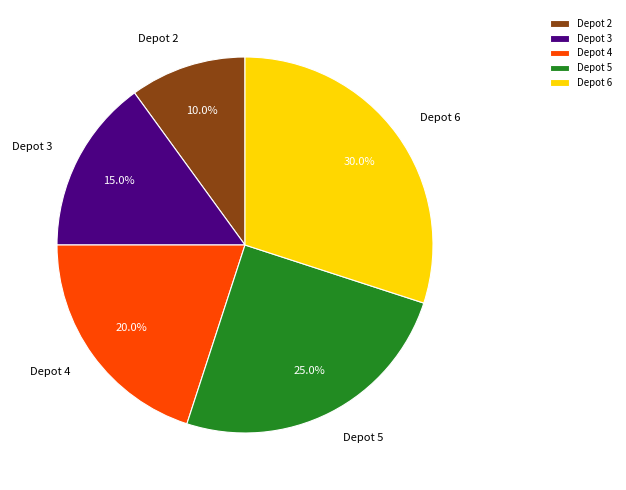

To the nearest percent, what is the average slice percentage?

20%